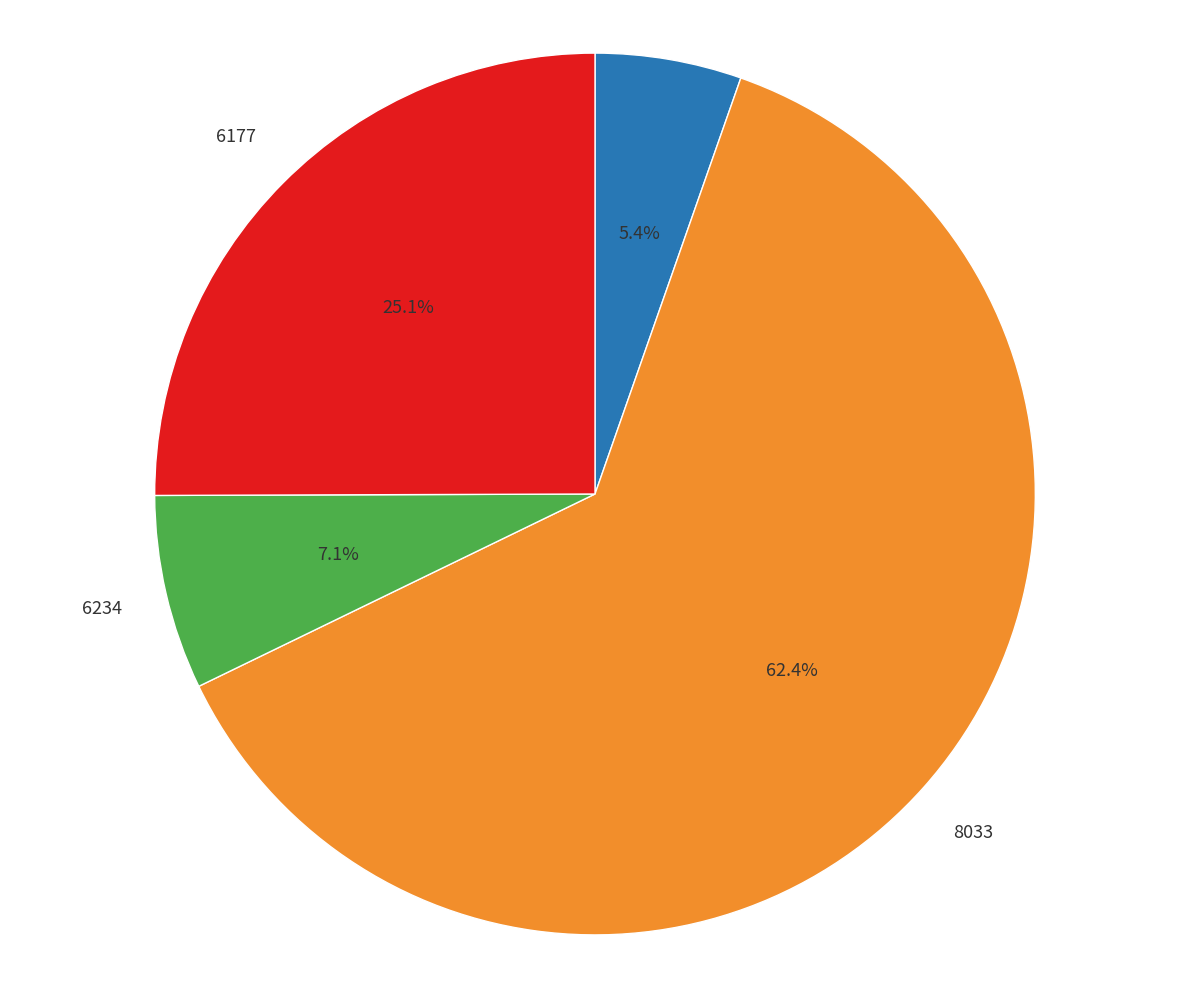

Rank the categories by value from highest to lowest.

8033, 6177, 6234, 8422